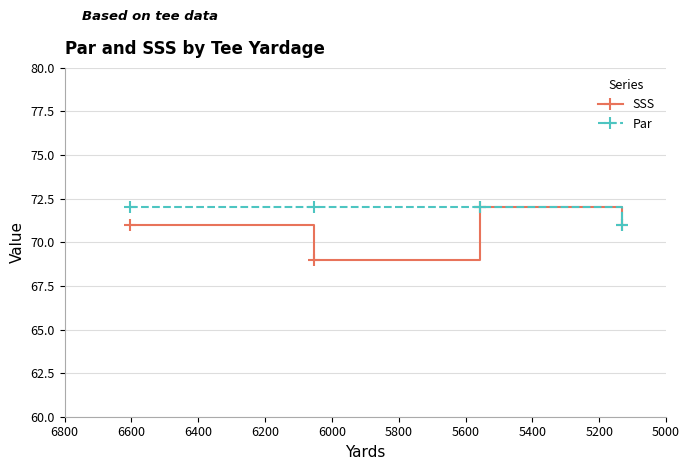

Is it true that Par equals 72 at 5000?

True